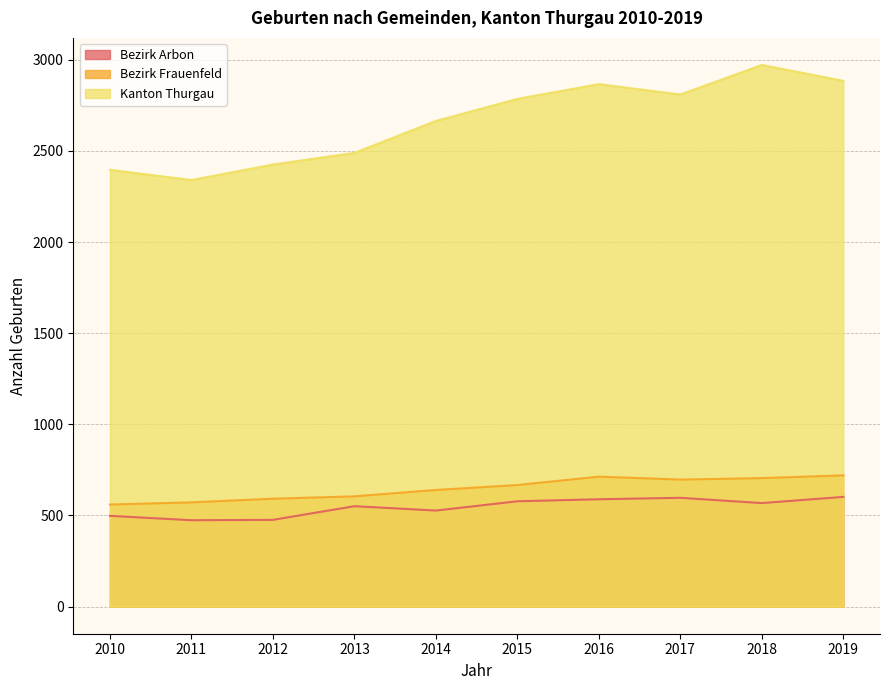

What is the sum of all Kanton Thurgau values?

26629